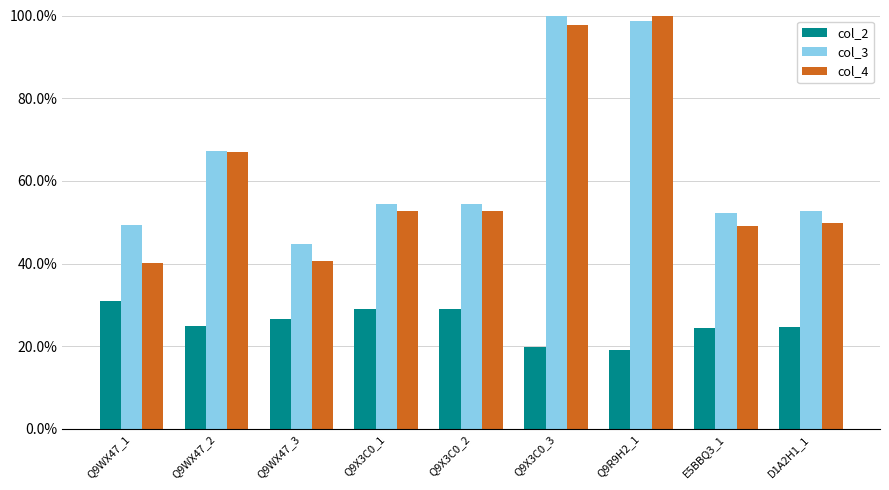

What are all the series names shown in the legend?

col_2, col_3, col_4